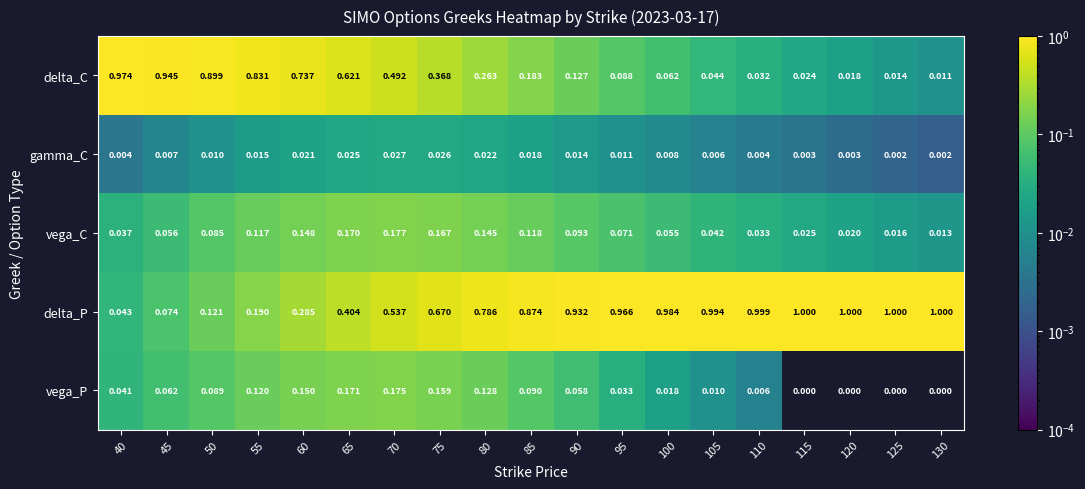

Which series has the largest total across all categories?

delta_P